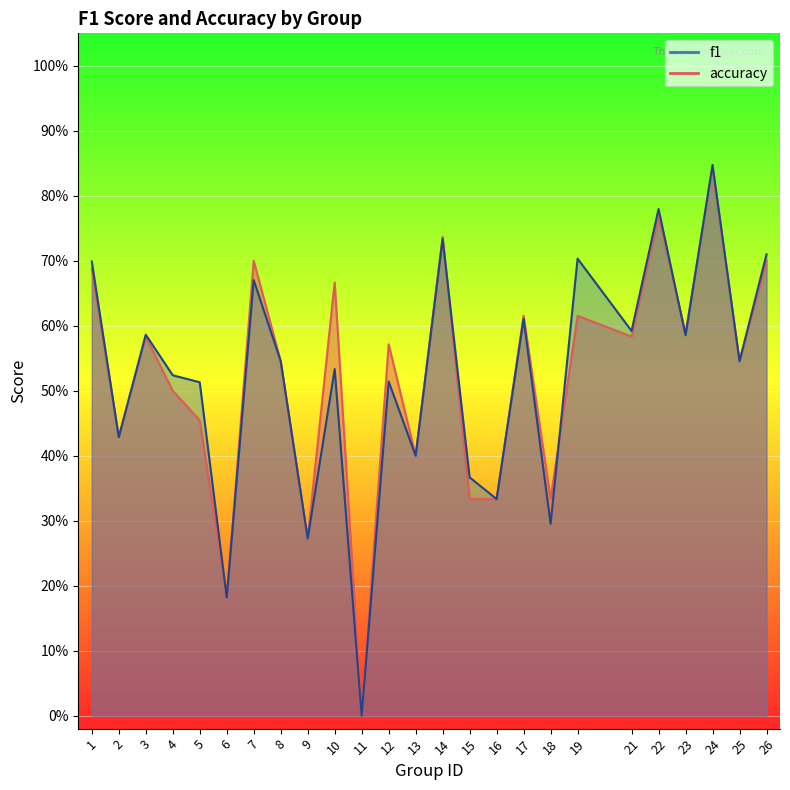

Rank the series by their average value, from highest to lowest.

accuracy, f1